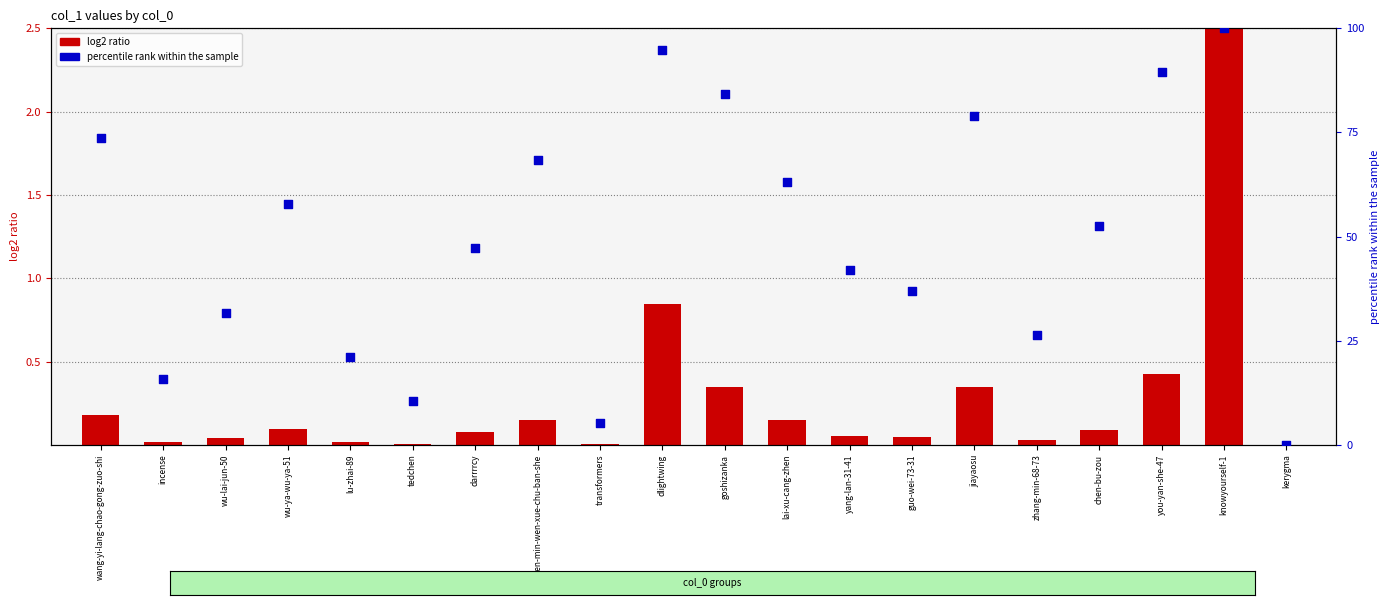

What is the change in value from lu-zhai-89 to knowyourself-1?

+78.9